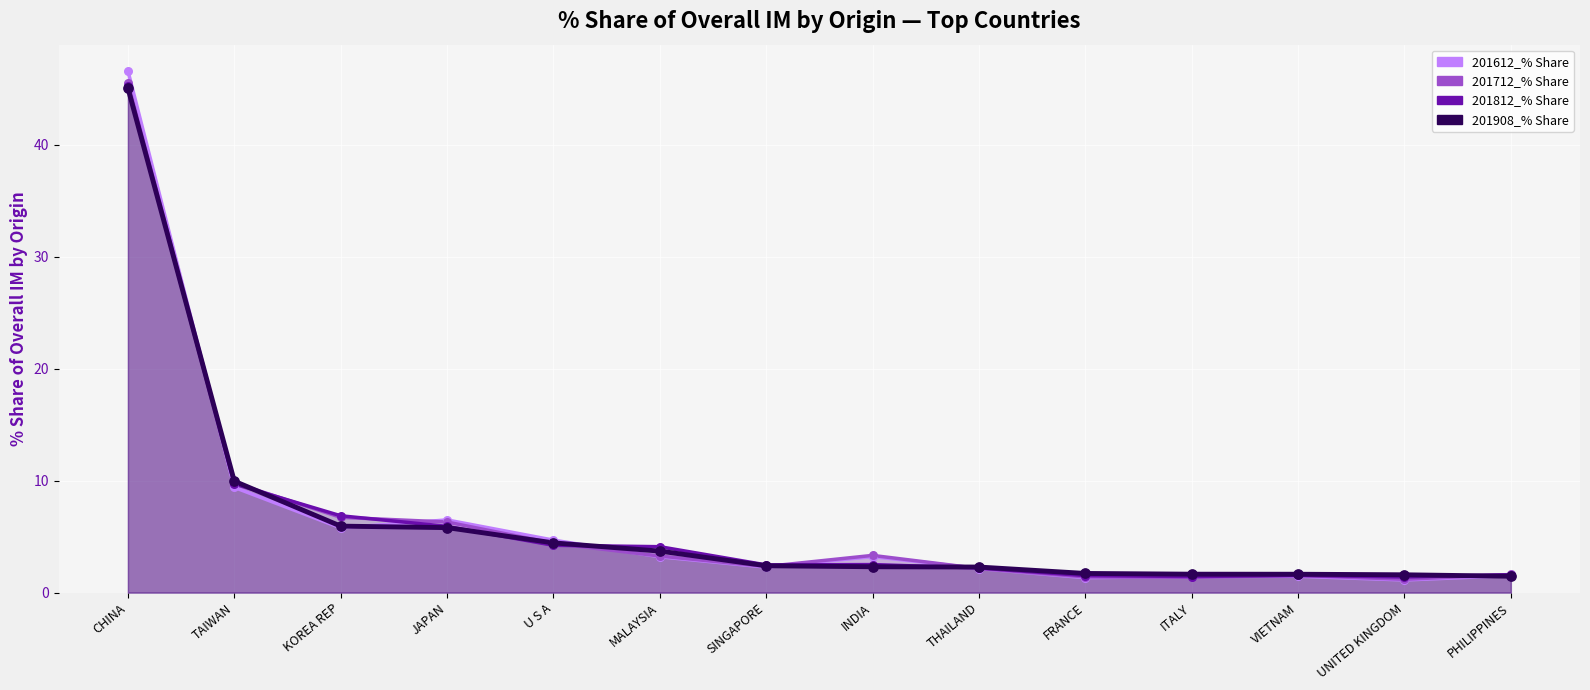

Which series reaches the minimum Y coordinate?

201612_% Share